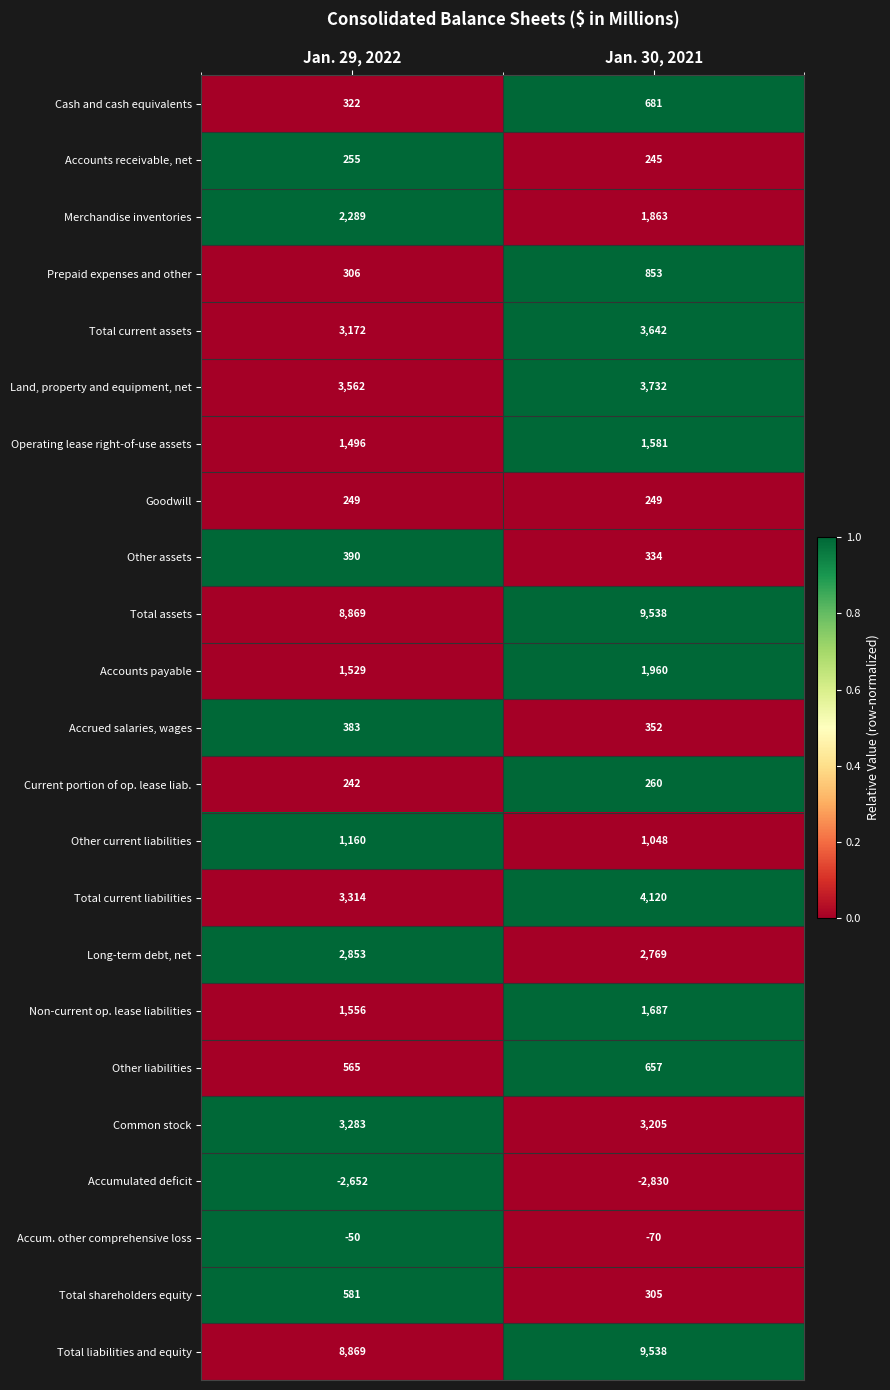

Is it true that Accum. other comprehensive loss equals -75 at Jan. 29, 2022?

False